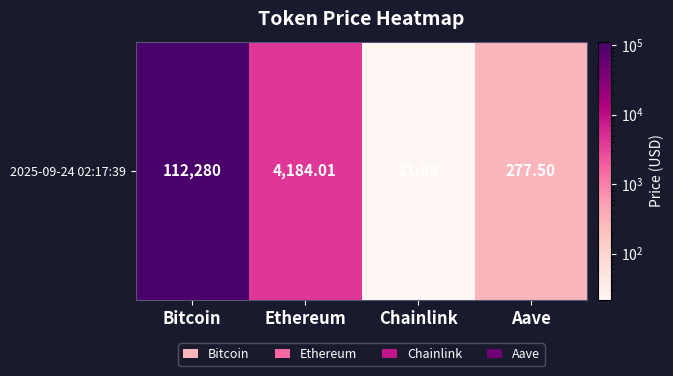

What is the difference between the values at Bitcoin and Chainlink?

112258.4